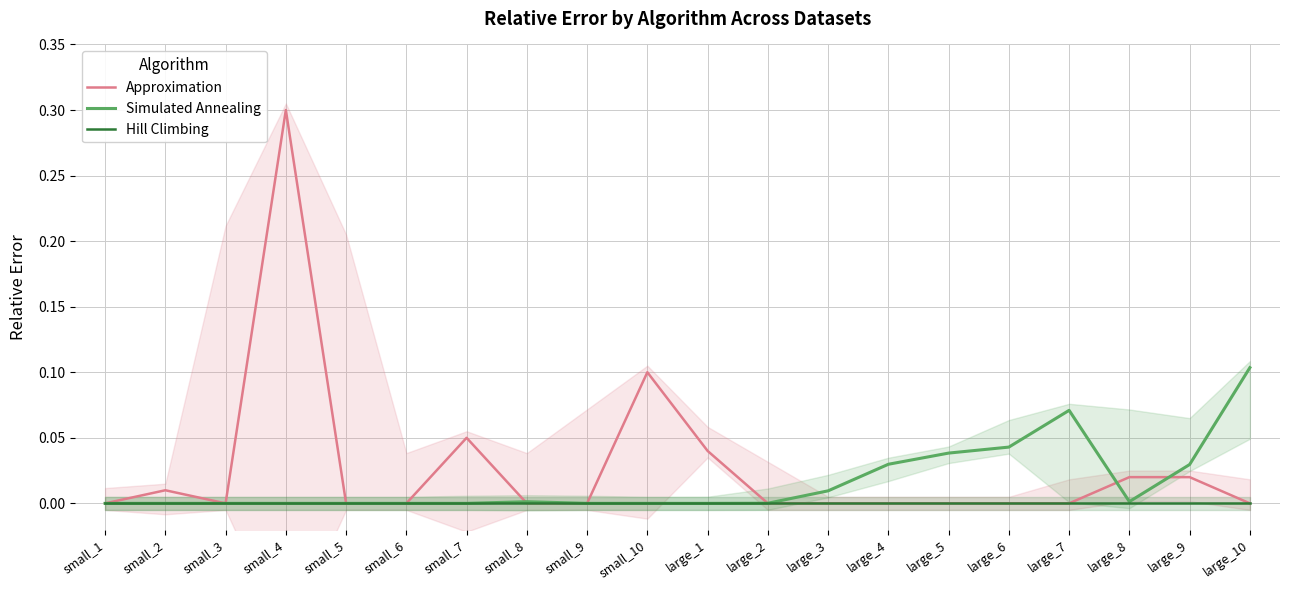

True or false: Hill Climbing and Approximation intersect in this chart.

False